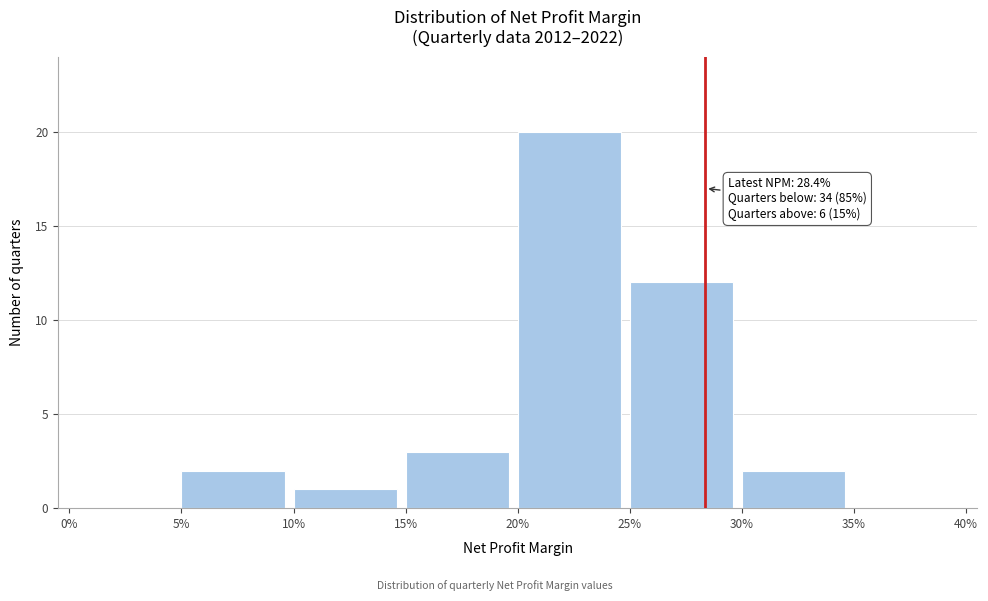

Reading left to right, extract all data points from this chart.

0%=0	5%=2	10%=1	15%=3	20%=20	25%=12	30%=2	35%=0